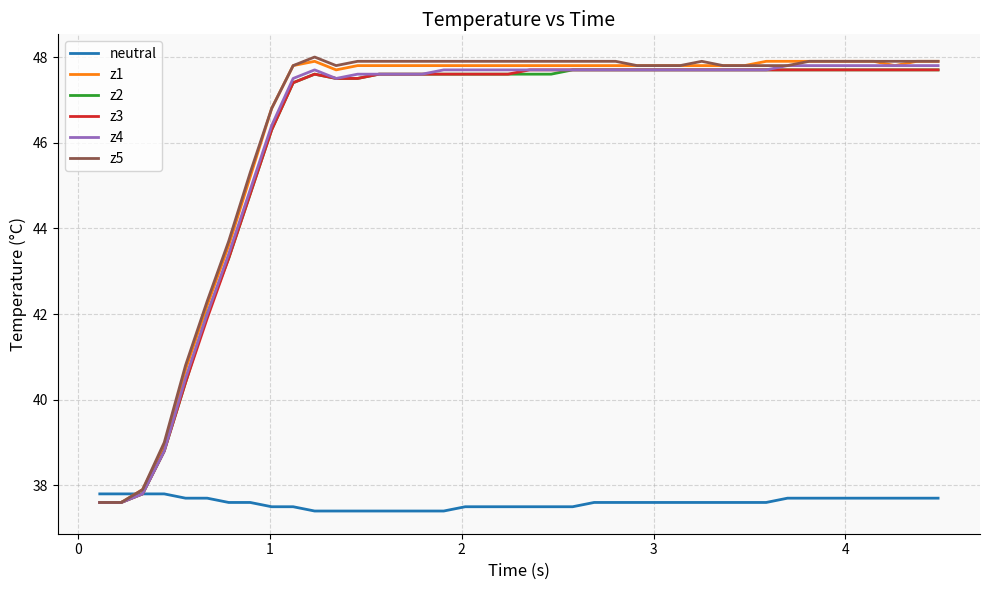

What is the minimum value for z2?

37.6